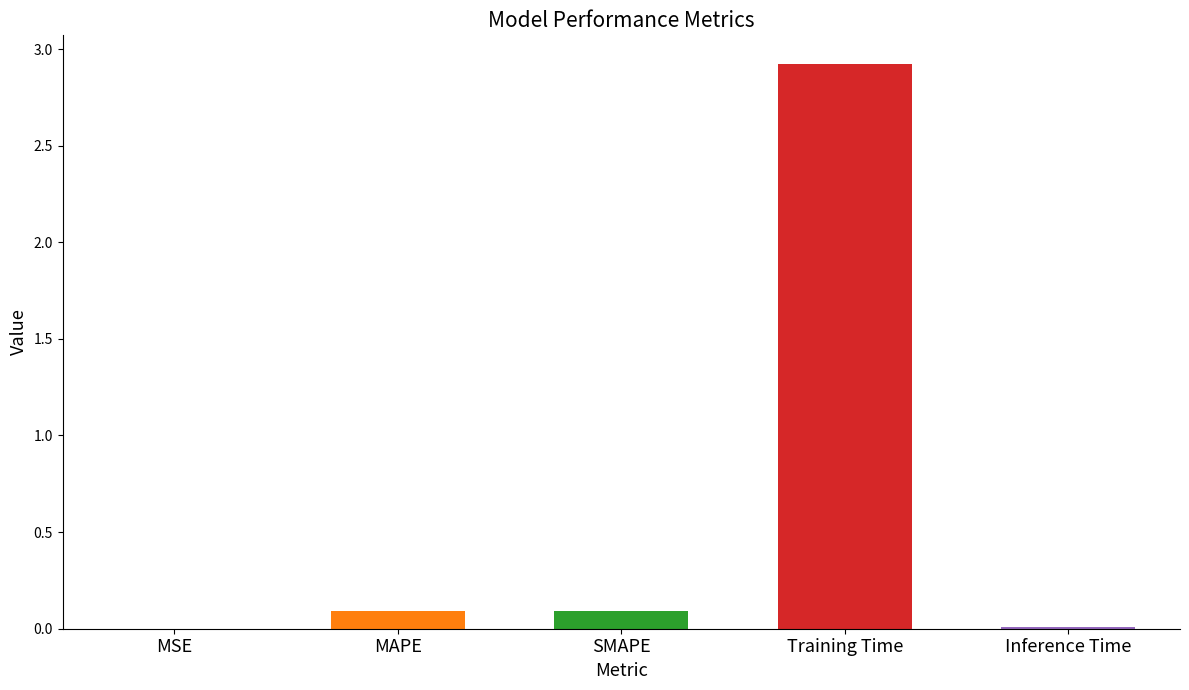

Which category has the highest value across all series?

Training Time